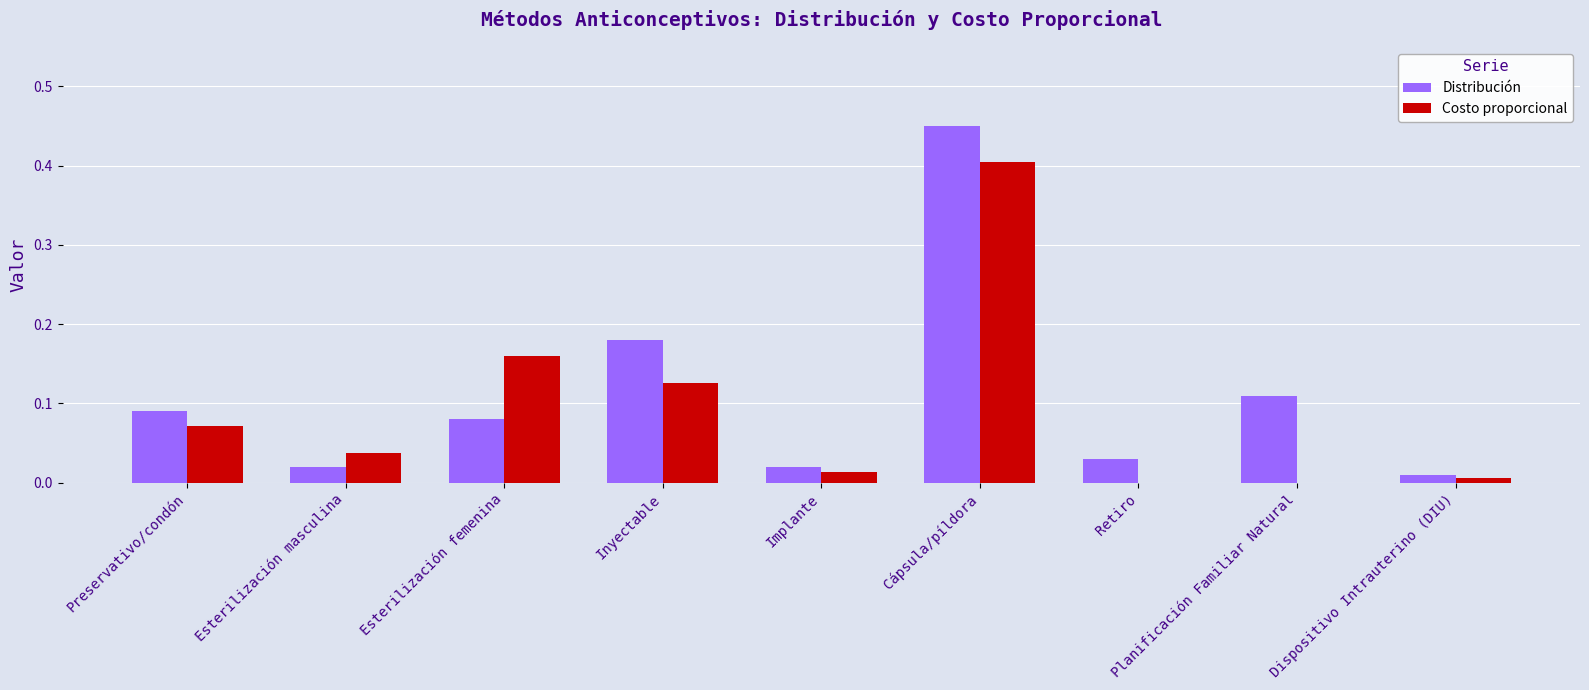

Which category has the highest value in the Costo proporcional series?

Cápsula/píldora